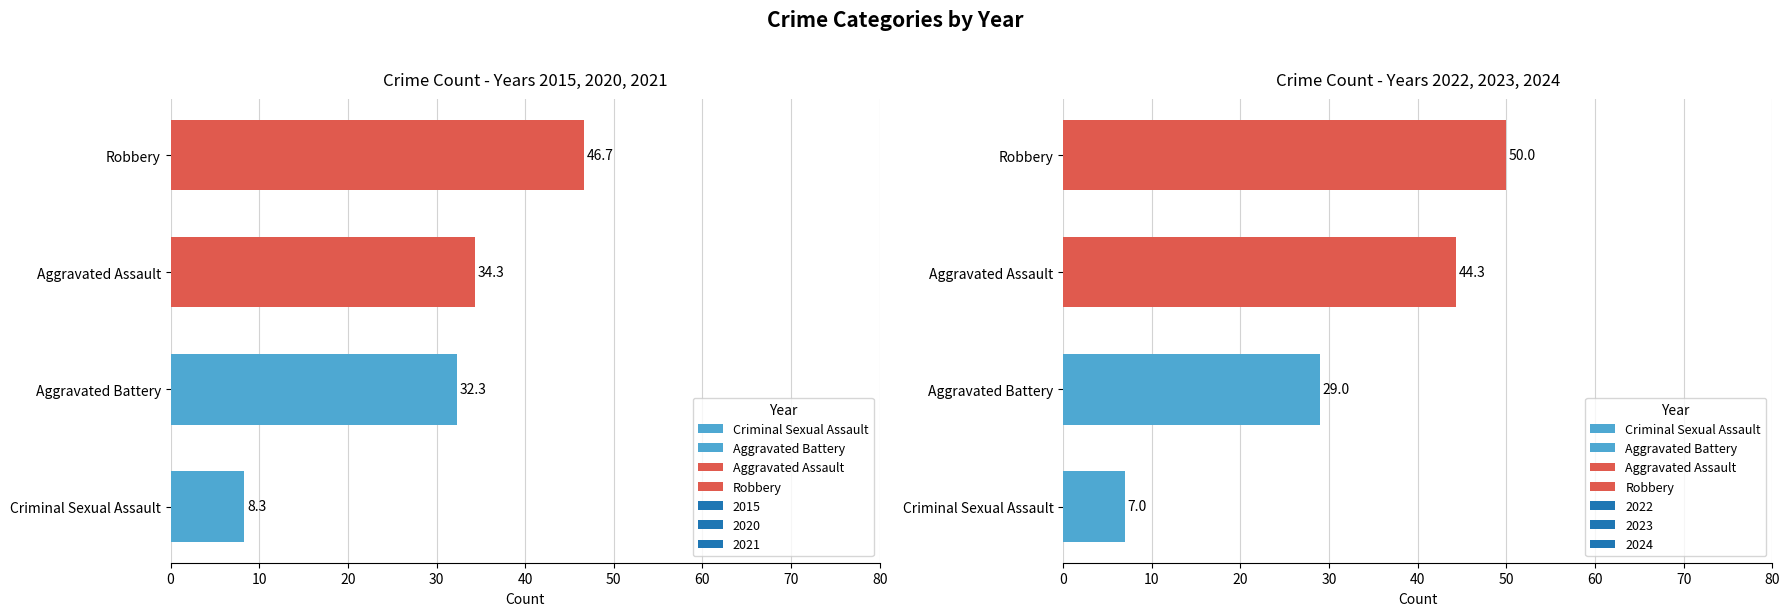

Count the number of data series in this chart.

6